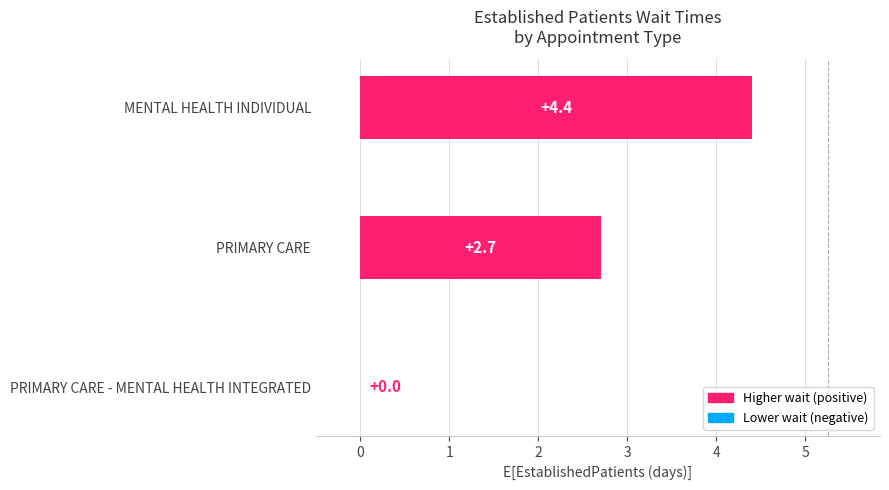

Is it true that the value at MENTAL HEALTH INDIVIDUAL is 4.4?

True